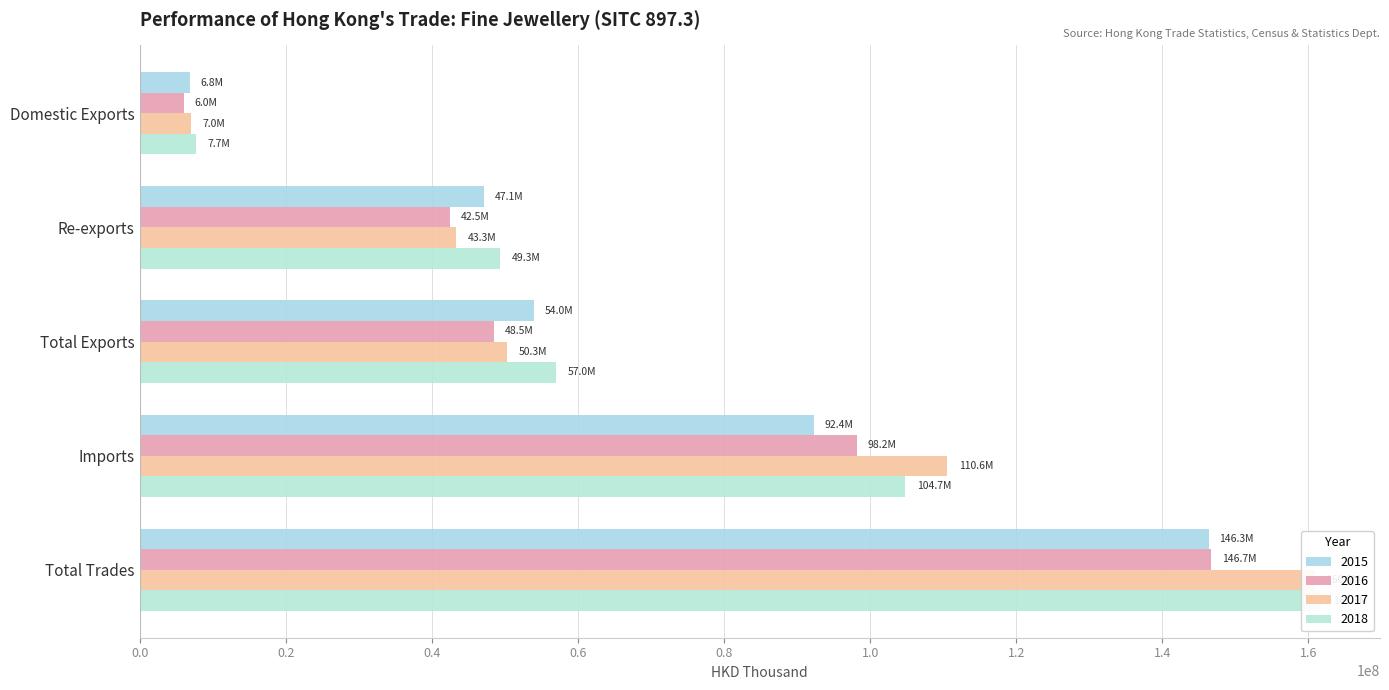

What position from the left is Domestic Exports?

1